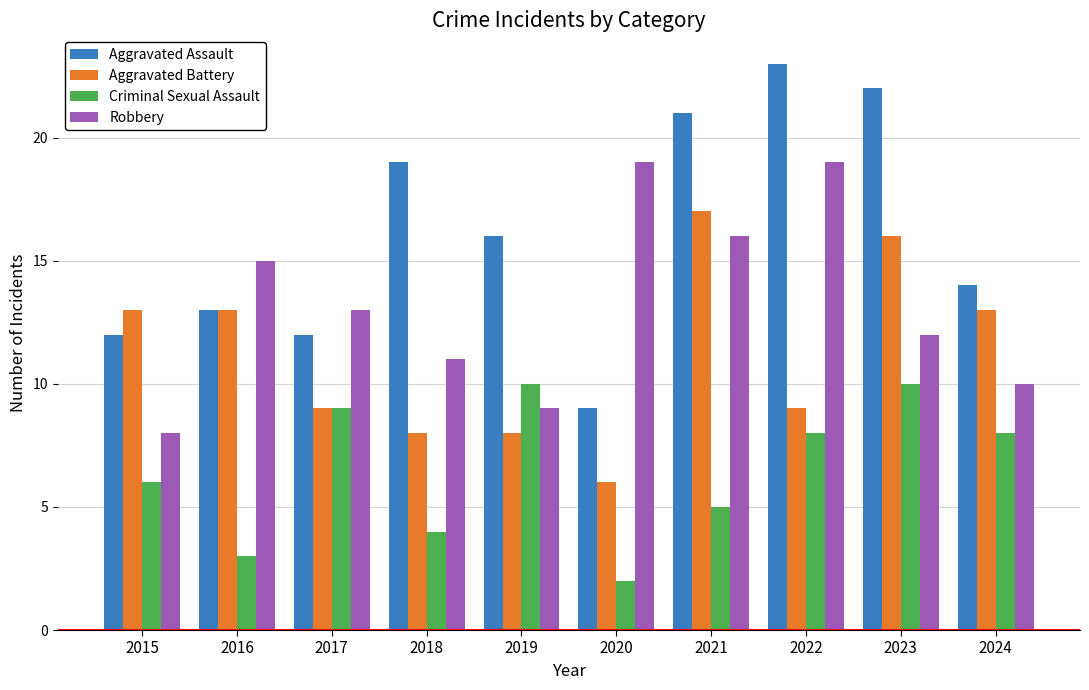

What is the difference between the Robbery values at 2024 and 2017?

3